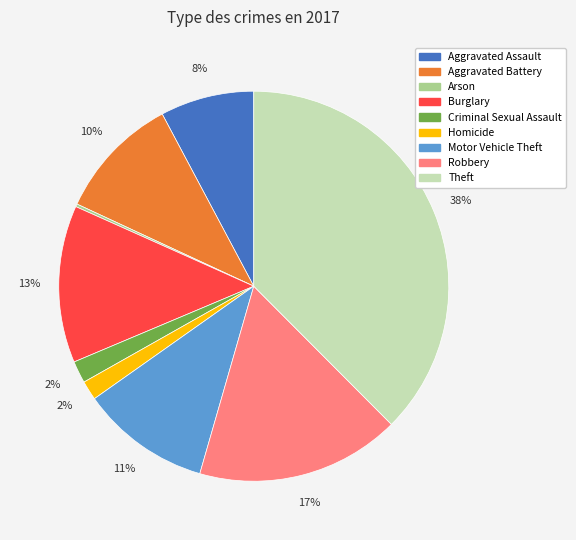

What percentage is the Theft slice, to the nearest percent?

38%